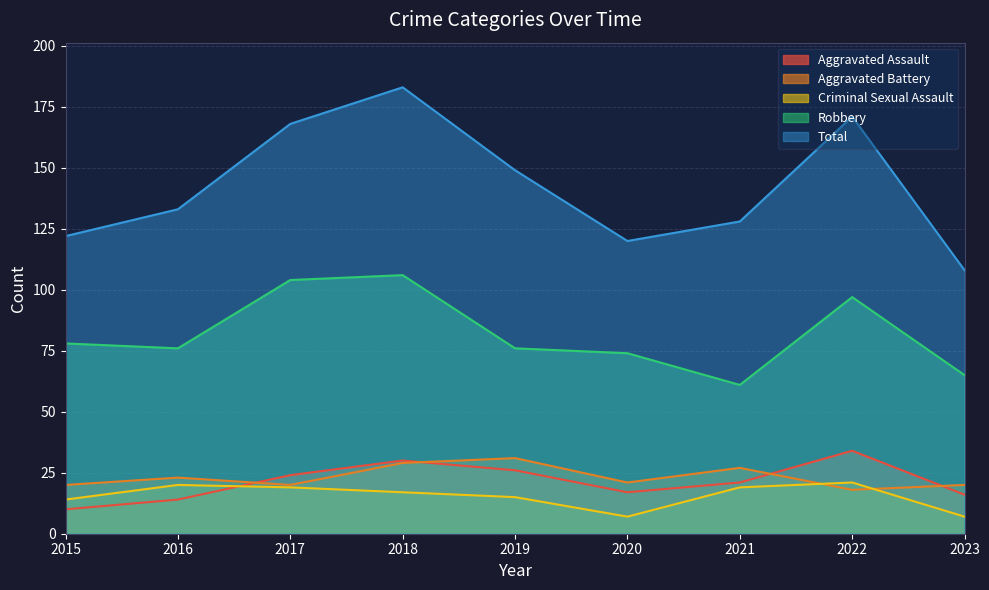

Does the chart have visible grid lines?

Yes